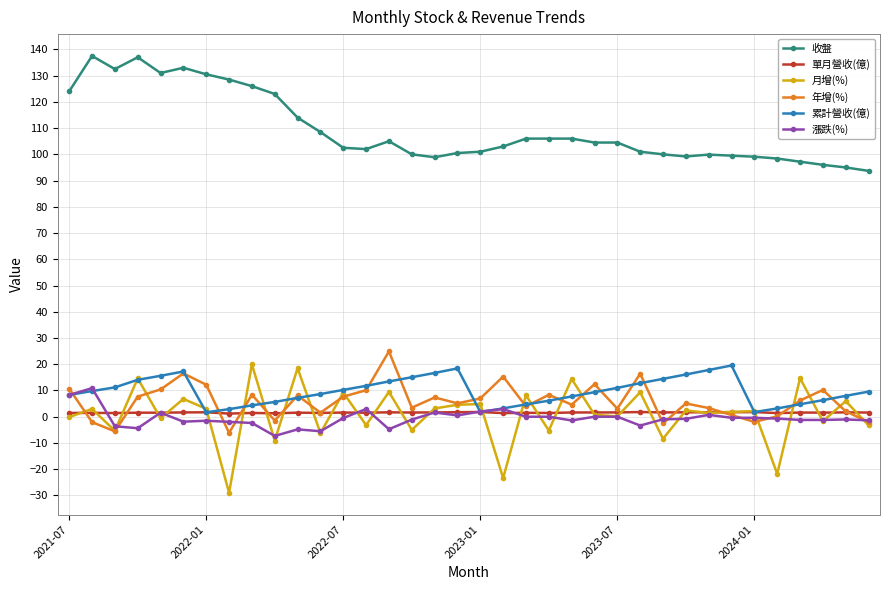

True or false: 年增(%) has more than 1 points higher than both neighbors.

True